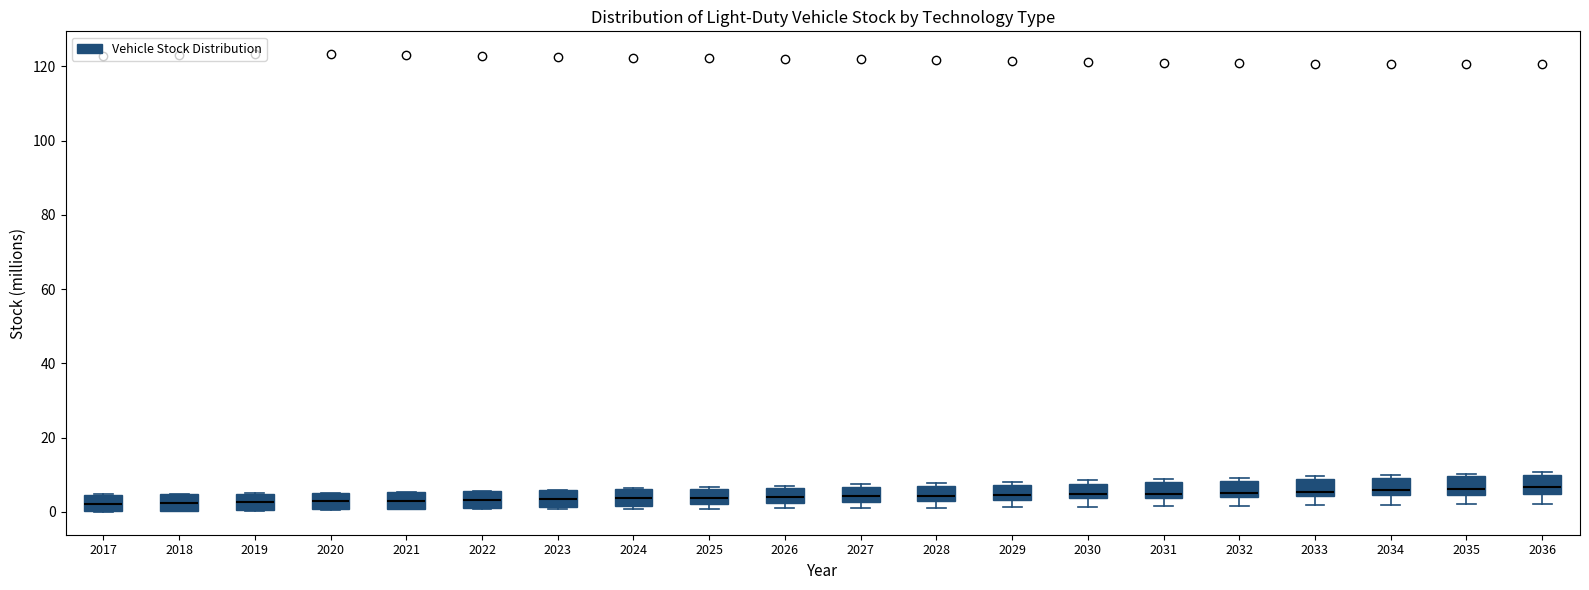

Reading left to right, transcribe this box plot: for each box, give where its median line is, the range the box spans, and where its two whiskers end, as read against the y-axis. The values are not printed on the chart, so give them approximately, as read against the axis.

2017: median 2, box 0 to 4, whiskers 0 to 4
2018: median 2, box 0 to 4, whiskers 0 to 4
2019: median 2, box 0 to 4, whiskers 0 to 6
2020: median 2, box 0 to 6, whiskers 0 to 6
2021: median 4, box 0 to 6, whiskers 0 to 6
2022: median 4, box 2 to 6, whiskers 0 to 6
2023: median 4, box 2 to 6, whiskers 0 to 6
2024: median 4, box 2 to 6, whiskers 0 to 6
2025: median 4, box 2 to 6, whiskers 0 to 6
2026: median 4, box 2 to 6, whiskers 0 to 8
2027: median 4, box 2 to 6, whiskers 2 (just below the box's lower edge) to 8
2028: median 4, box 2 to 8, whiskers 2 (just below the box's lower edge) to 8 (just above the box's upper edge)
2029: median 4 (just above the box's lower edge), box 4 to 8, whiskers 2 to 8 (just above the box's upper edge)
2030: median 4 (just above the box's lower edge), box 4 to 8, whiskers 2 to 8 (just above the box's upper edge)
2031: median 4 (just above the box's lower edge), box 4 to 8, whiskers 2 to 8 (just above the box's upper edge)
2032: median 6, box 4 to 8, whiskers 2 to 10
2033: median 6, box 4 to 8, whiskers 2 to 10
2034: median 6, box 4 to 10, whiskers 2 to 10 (just above the box's upper edge)
2035: median 6, box 4 to 10, whiskers 2 to 10 (just above the box's upper edge)
2036: median 6, box 4 to 10, whiskers 2 to 10 (just above the box's upper edge)